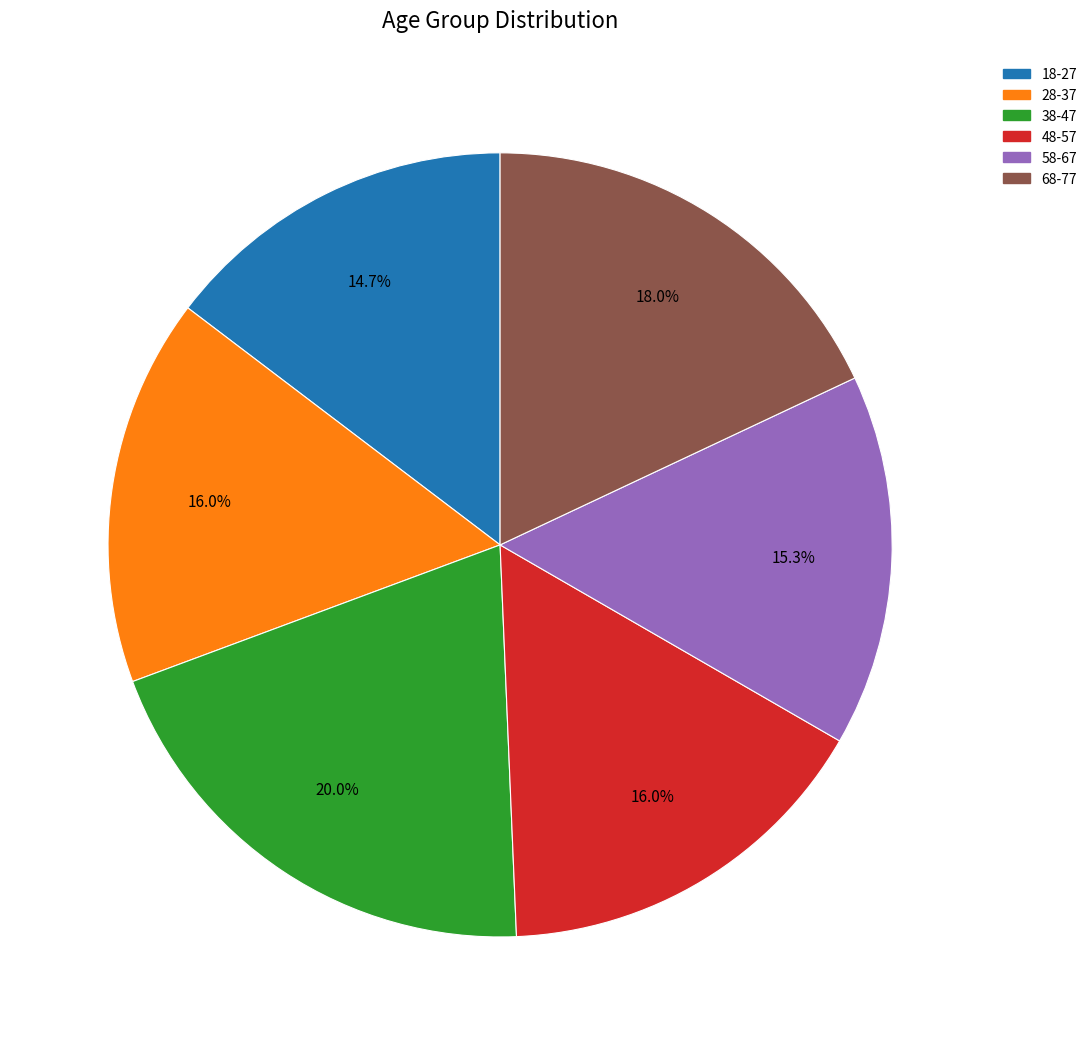

Is 28-37 the majority of the pie?

No